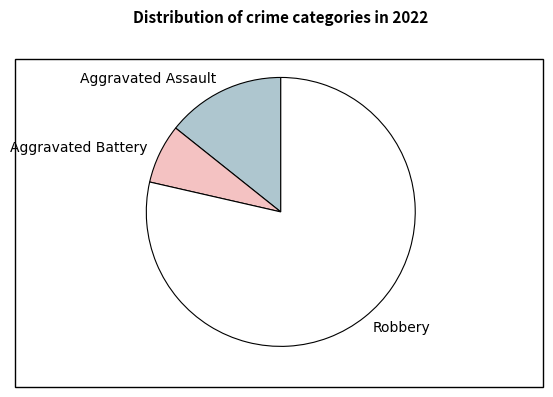

Is the sum of Robbery and Aggravated Battery greater than half?

Yes